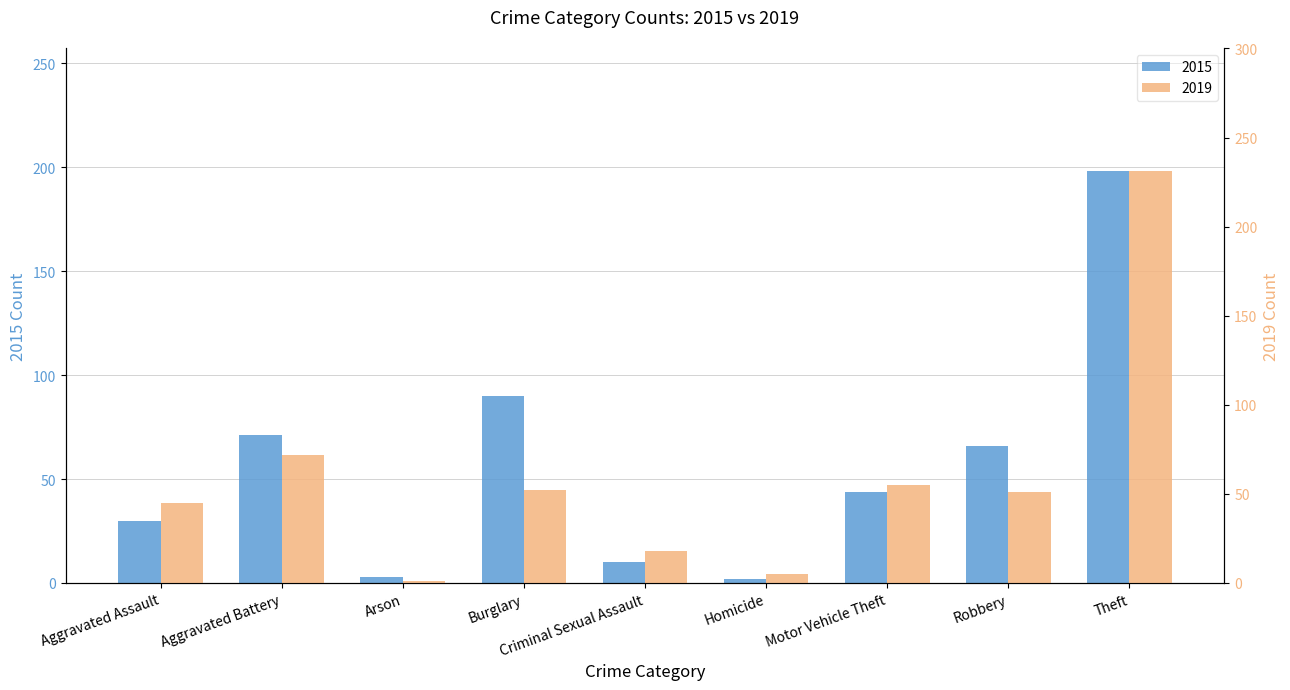

Between Arson and Theft, which series saw the biggest shift?

2019